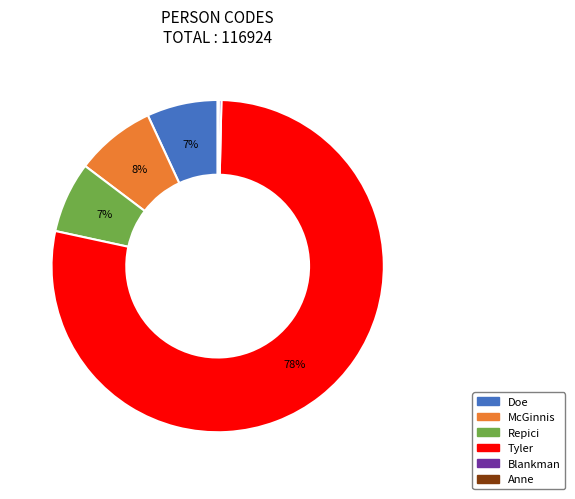

Is there a majority slice in this chart?

Yes